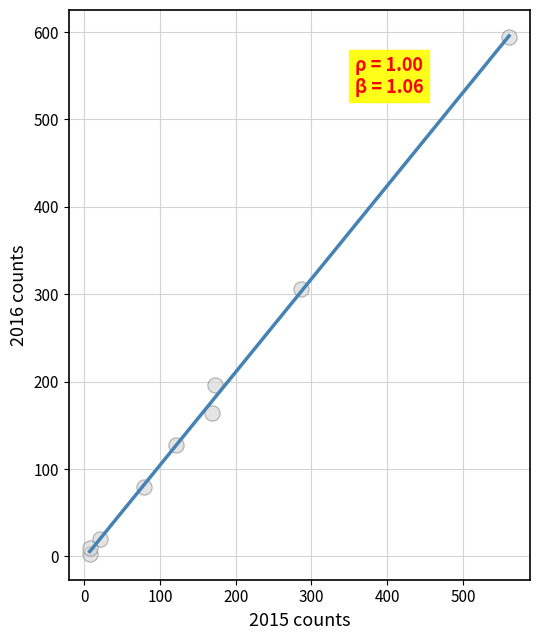

What Y value in the scatter plot is closest to 298?

306